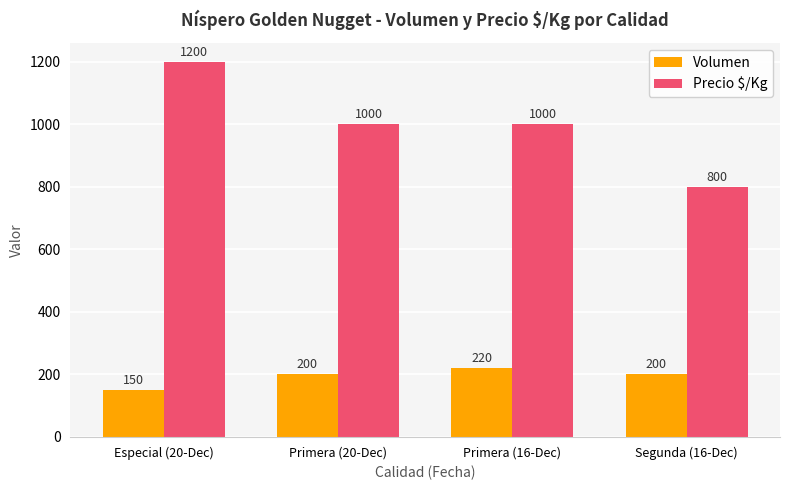

Read the Precio $/Kg value at Primera (20-Dec), to the nearest 50.

1000